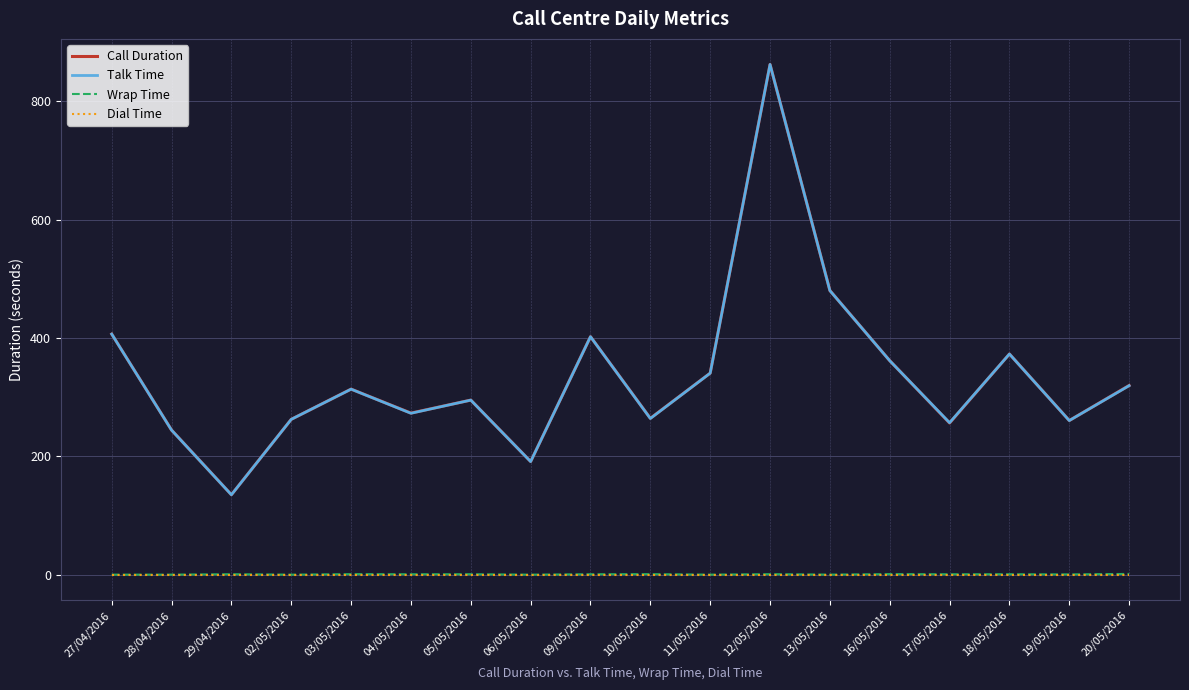

True or false: Call Duration has a value of 361.8 at 16/05/2016.

True